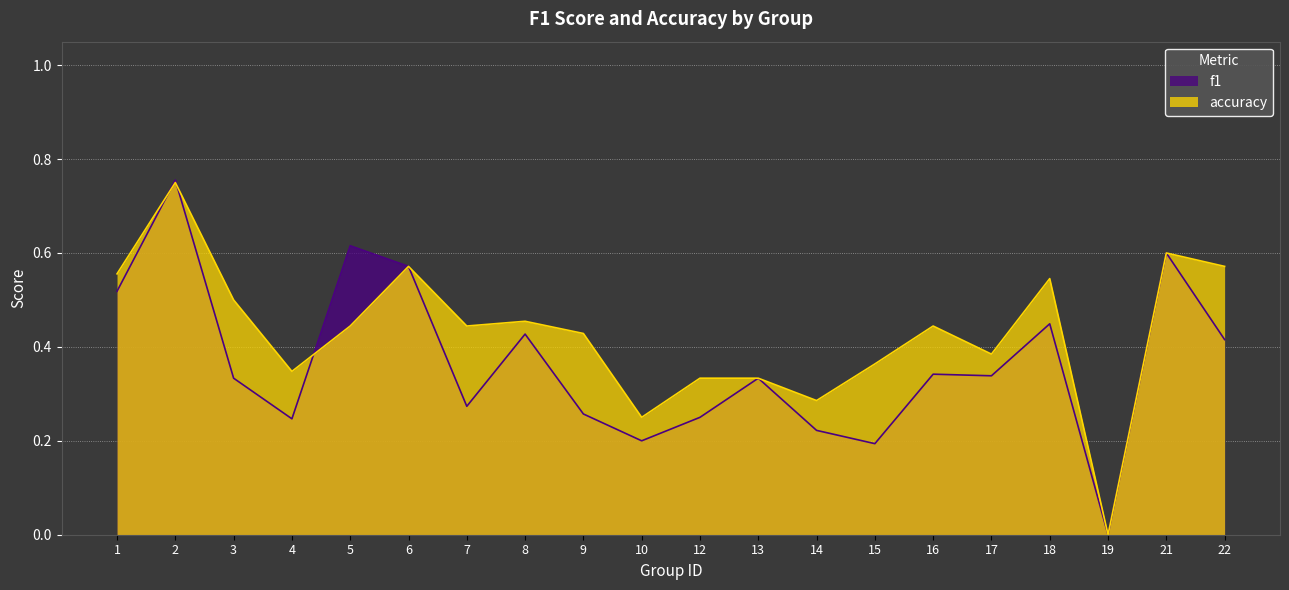

What is the value of the accuracy point at the 12th from the left?

0.3